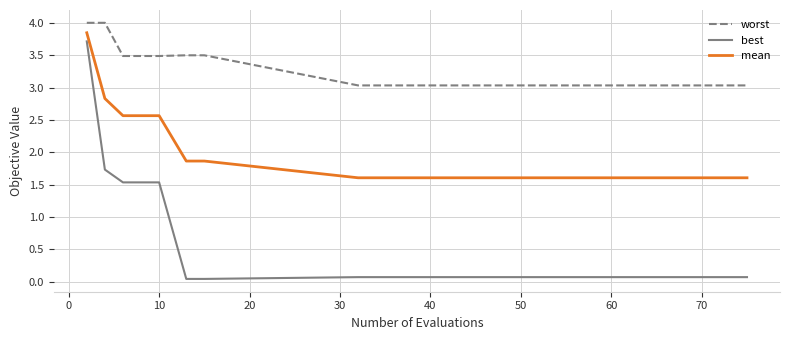

What is the maximum value for worst?

4.0